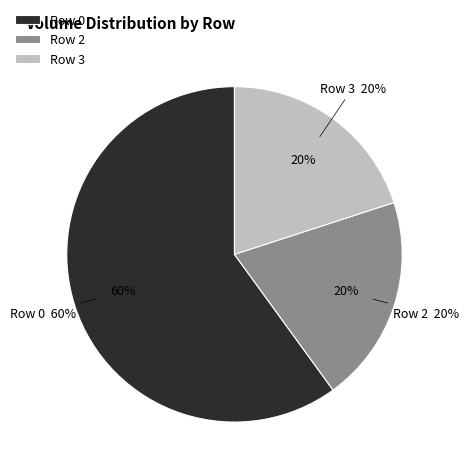

Does any single category account for the majority?

Yes